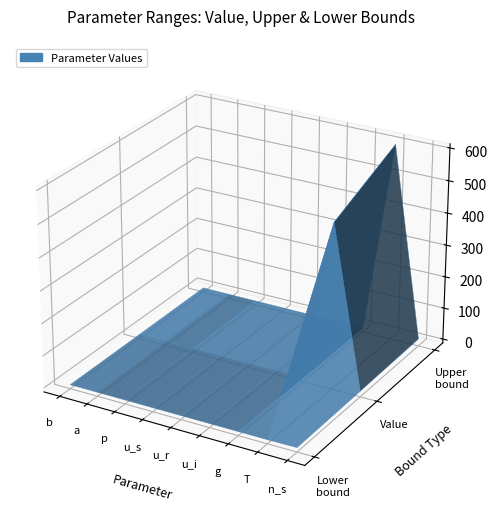

Reading left to right, transcribe all the data shown in this chart.

Value: 0.1	0.5	0.0	0.0	0.0	0.0	0.0	500.0	5.0
Upper bound: 1.0	1.0	1.0	1.0	1.0	1.0	1.0	600.0	10.0
Lower bound: 0.0	0.0	0.0	0.0	0.0	0.0	0.0	0.0	1.0